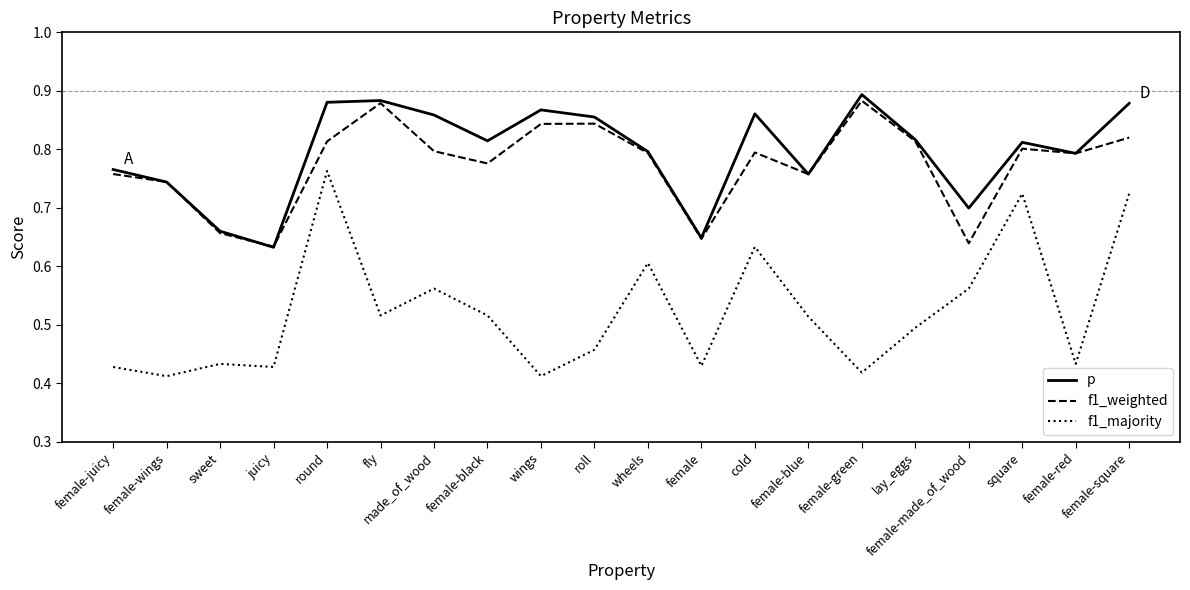

Which series ends up on top after the final intersection of f1_weighted and p?

p